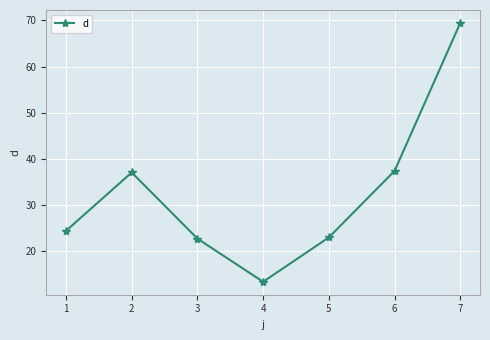

The chart shows a value of 13.4 at 4. True or false?

True